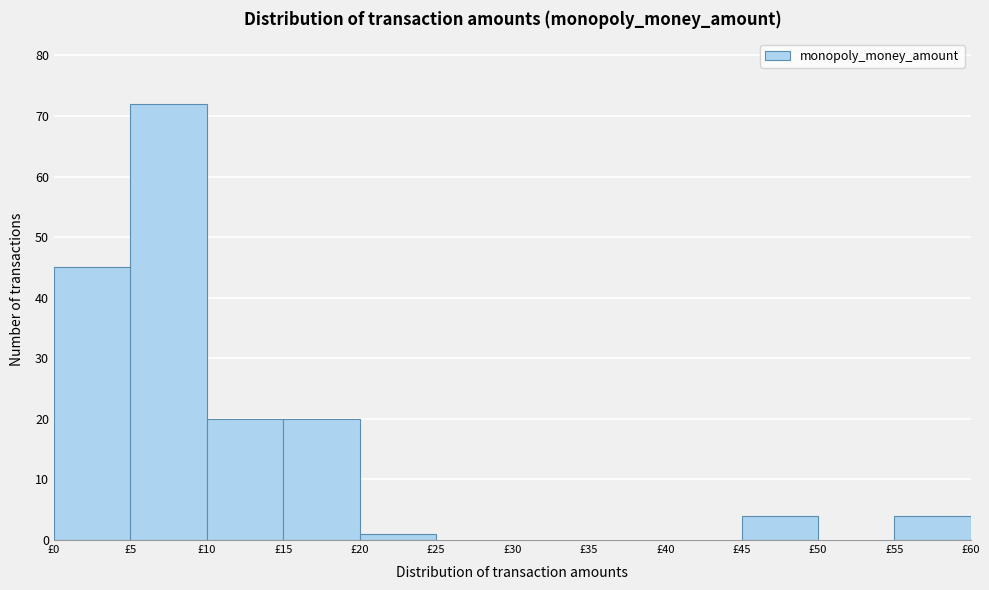

Over which range of the x-axis is the bar tallest?

5 to 10